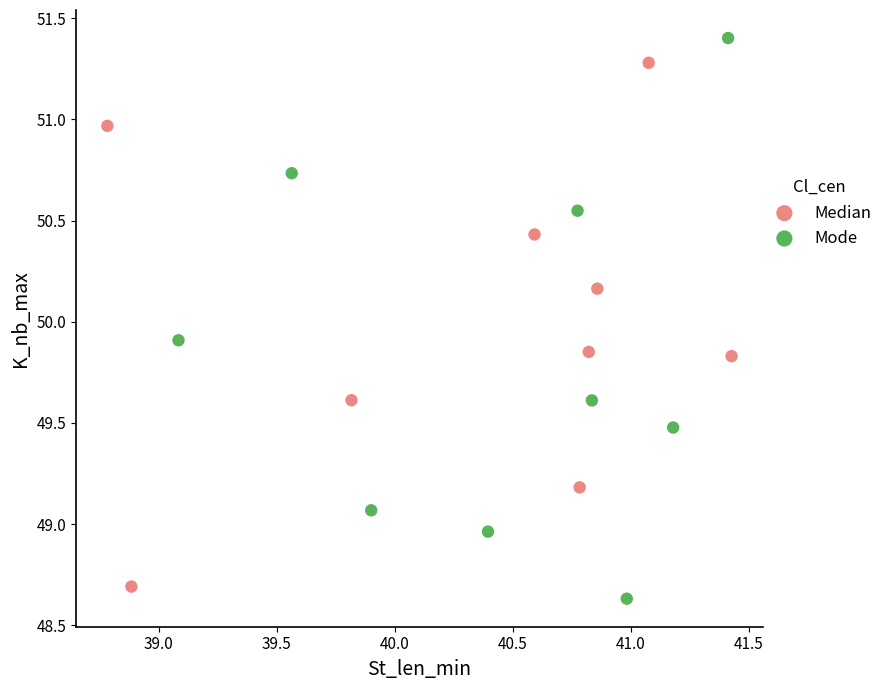

Which series reaches the maximum Y coordinate?

Mode